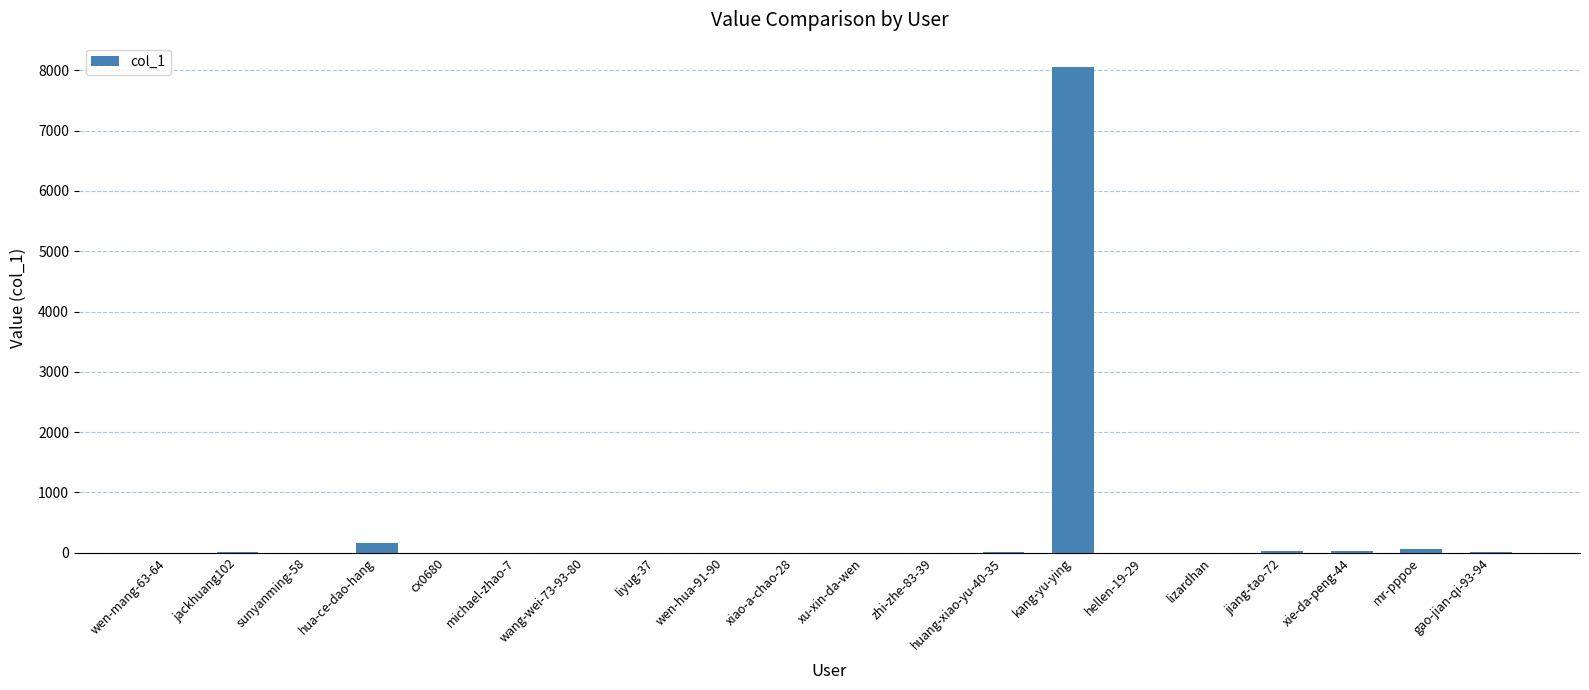

What is the average value?

418